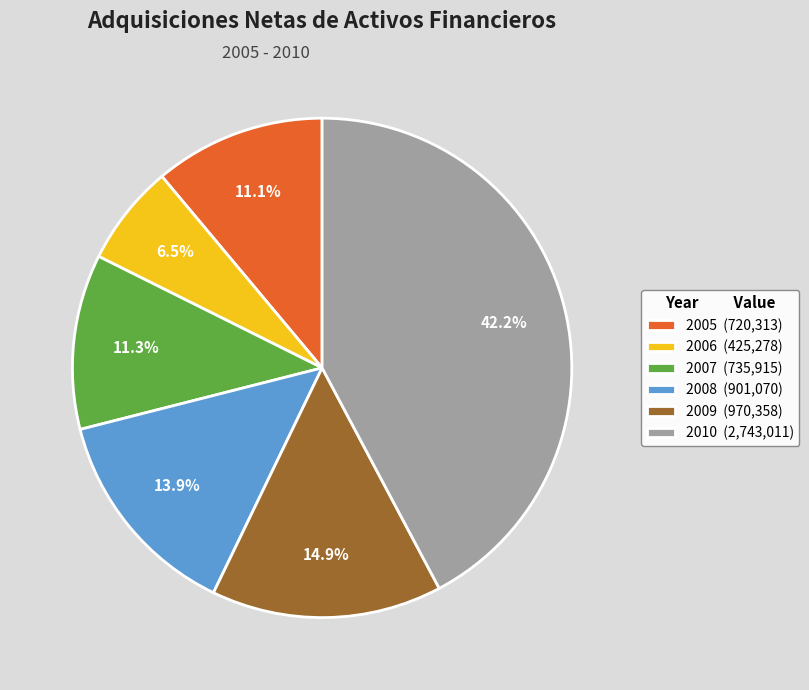

To the nearest percent, what is the combined percentage of 2005 and 2010?

53%